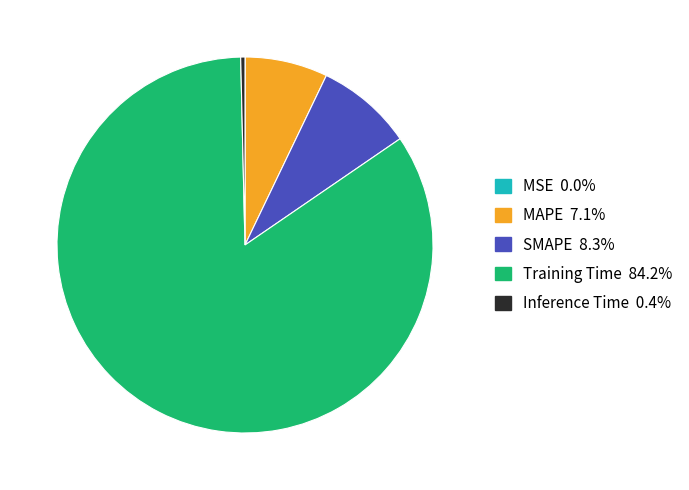

Which slice is the largest?

Training Time